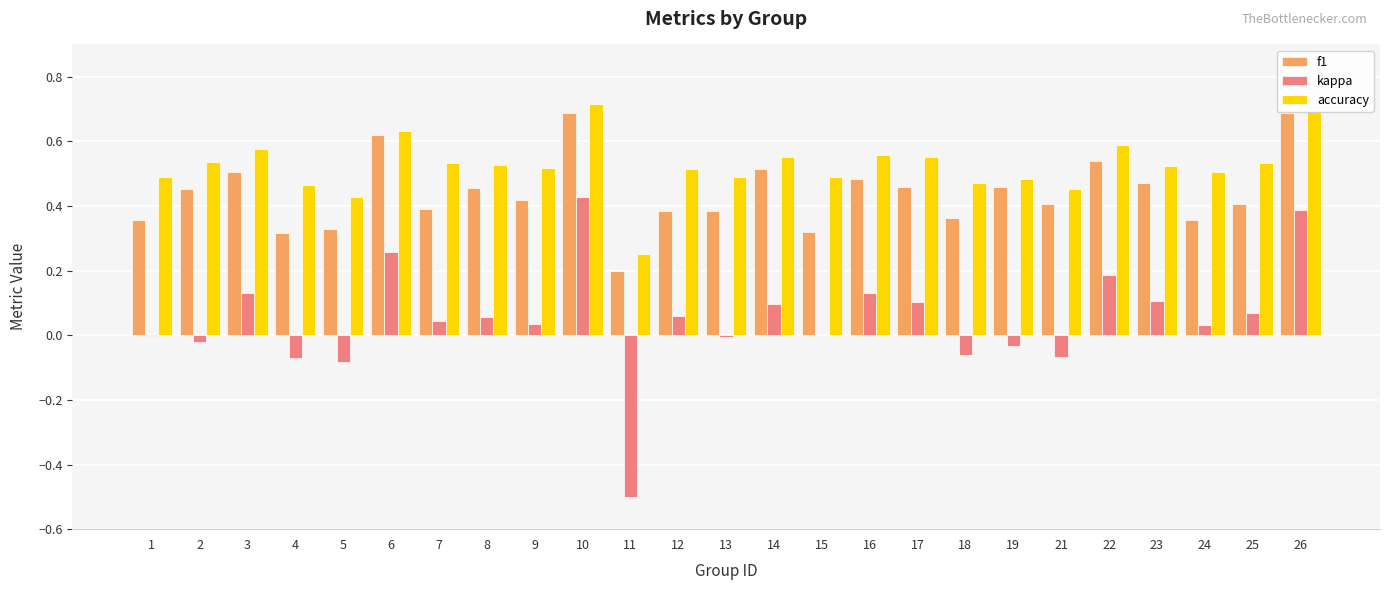

Is the value of accuracy at 10 greater than the value of kappa at 12?

Yes